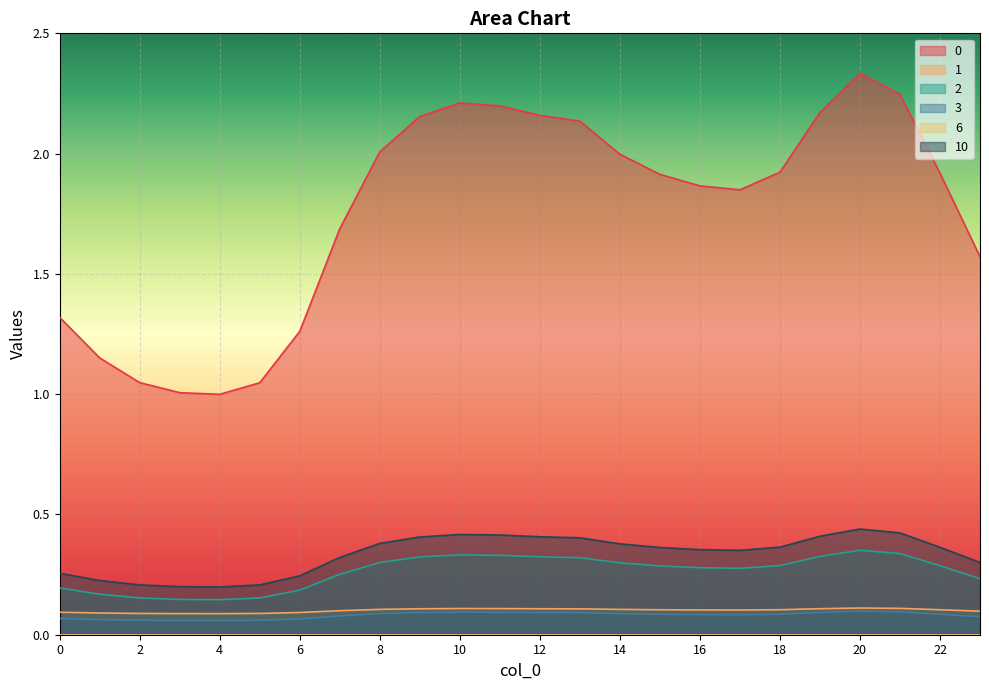

The 1 series shows 0.1 at 21. True or false?

True